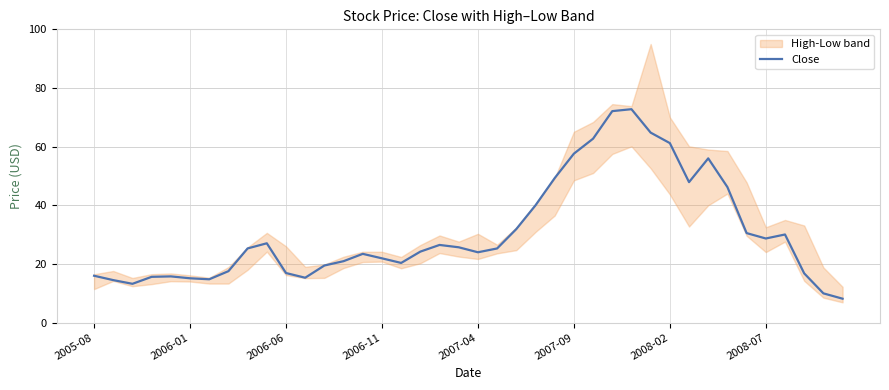

What is the ratio of the value at 26 to the value at 9?

2.3